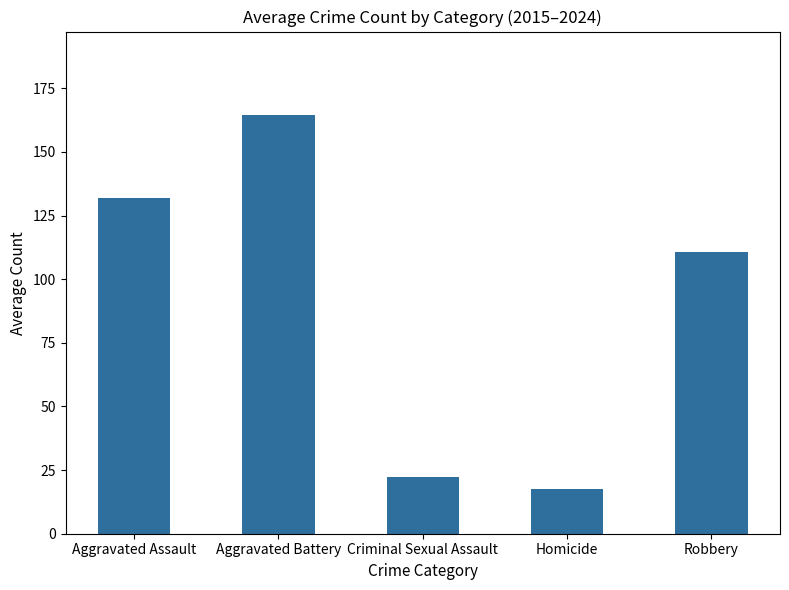

Reading right to left, what are all the values shown in this chart?

110.6	17.7	22.3	164.4	131.7